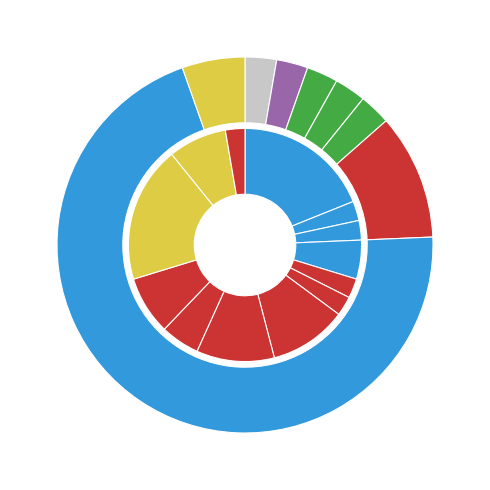

The 5 slice represents 1% of the pie. True or false?

False